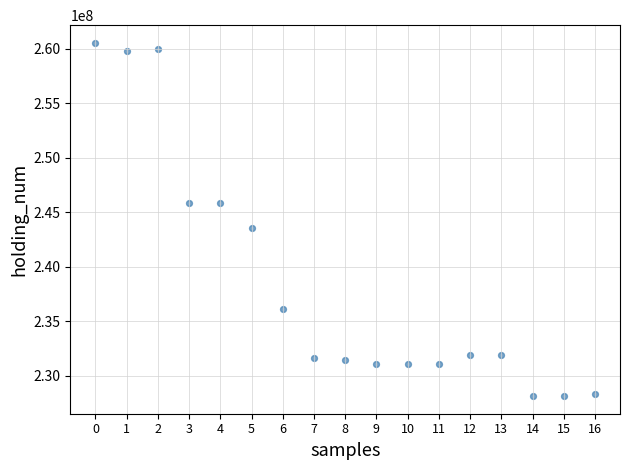

What is the range of Y values (max minus min)?

32389000